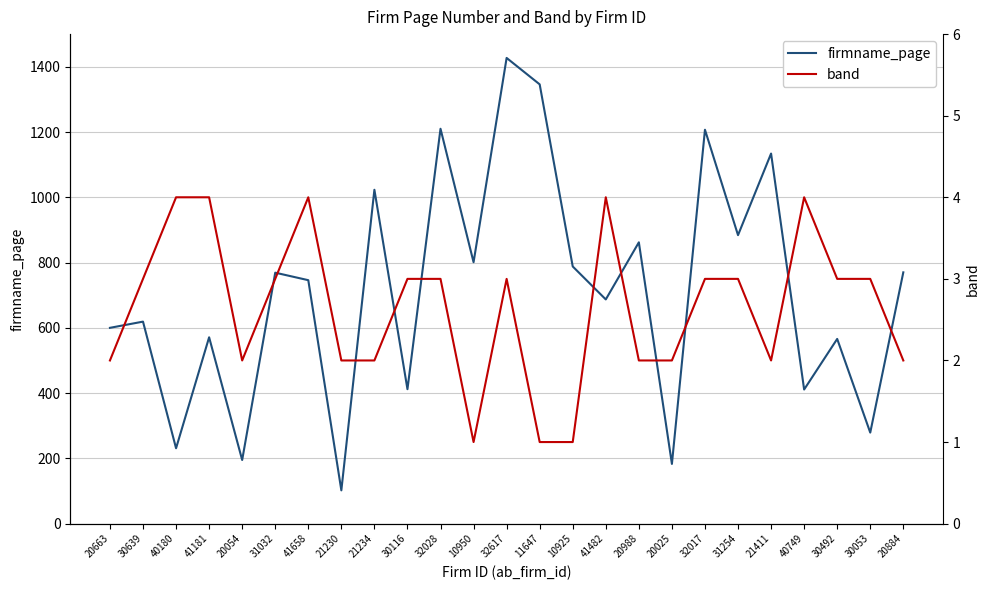

Rank the series at 20884 from lowest to highest value.

band, firmname_page